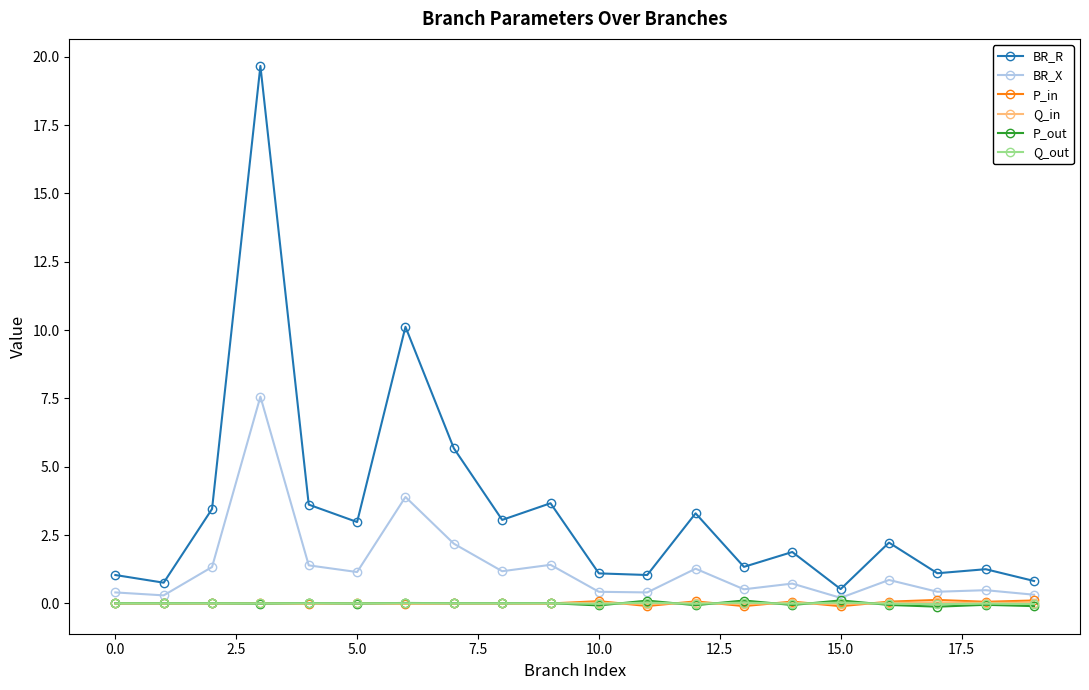

True or false: BR_X and Q_in cross at least once.

False